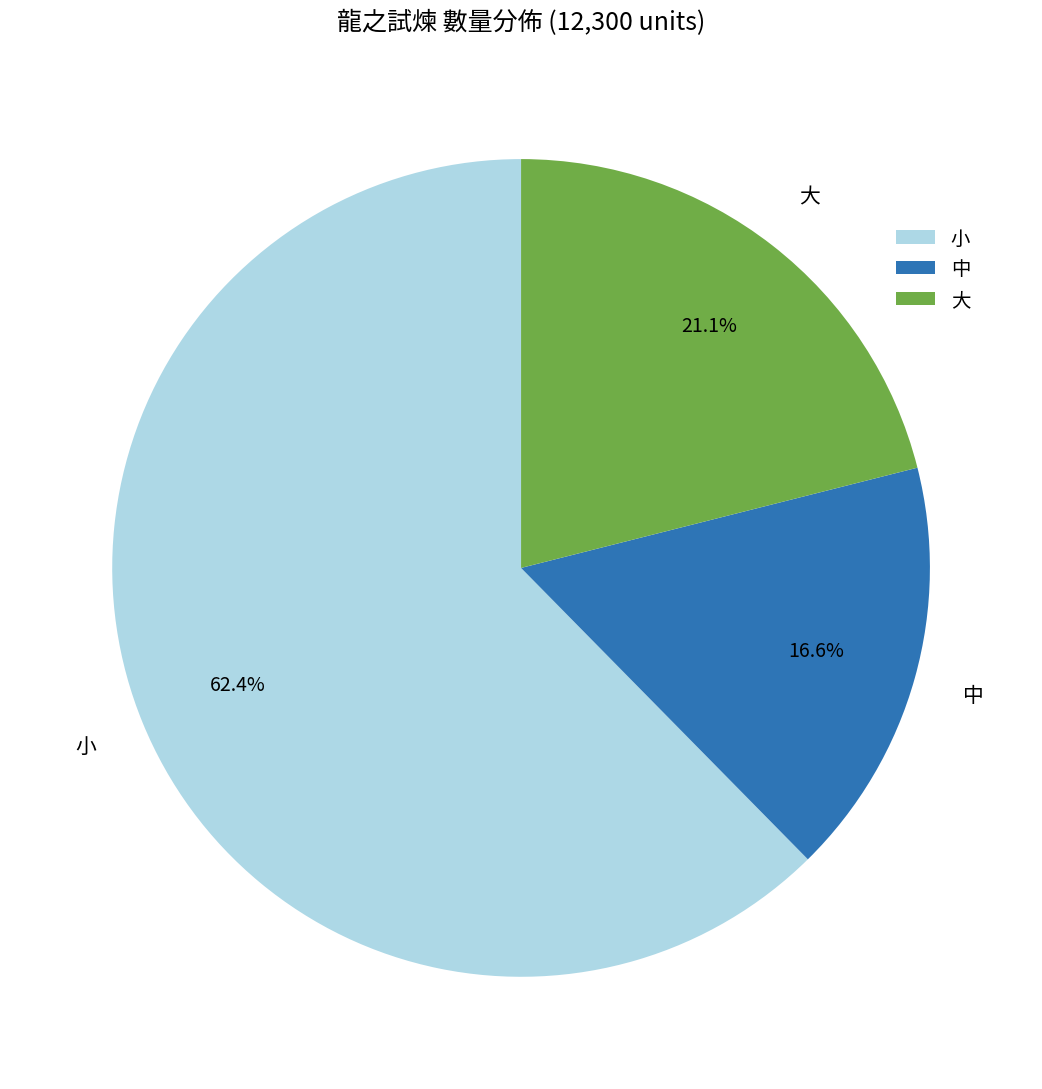

Does any single category account for the majority?

Yes